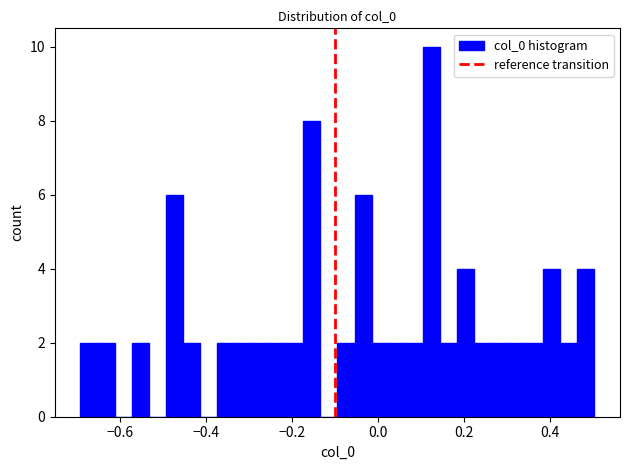

Around what value on the x-axis is the tallest bar? Give the approximate position of its centre, as read against the axis.

0.12